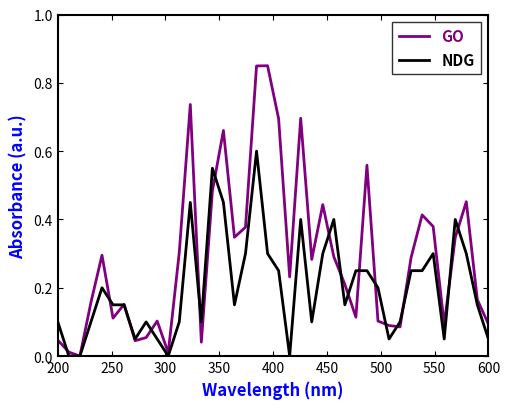

Which series has the largest total across all categories?

GO